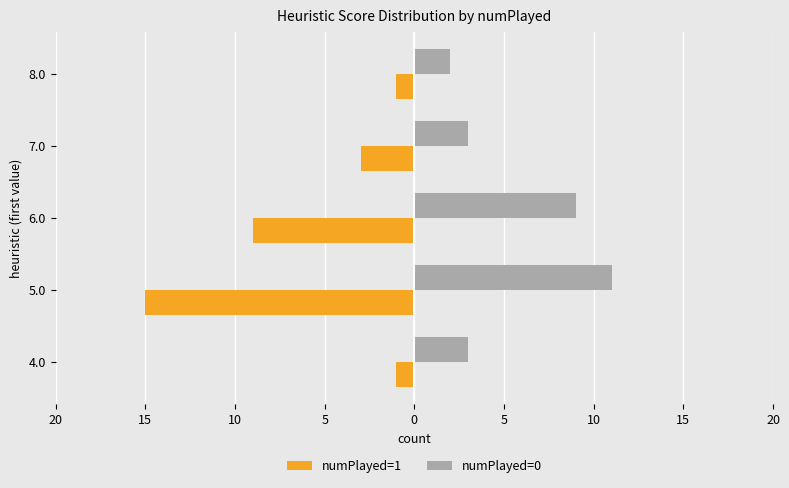

Which series has the widest spread of values?

numPlayed=1